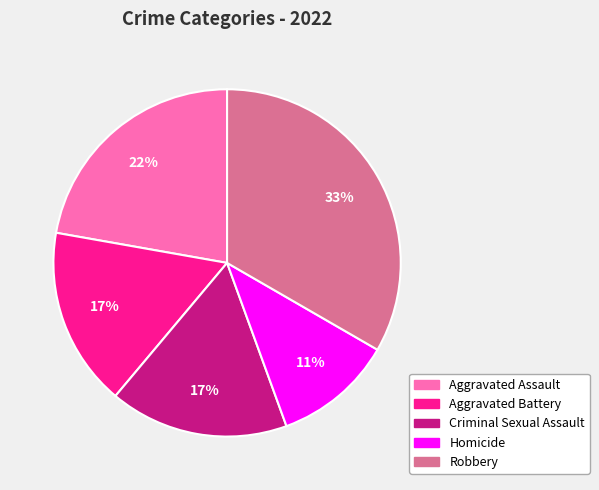

To the nearest percent, what percentage of the pie is Aggravated Assault?

22%